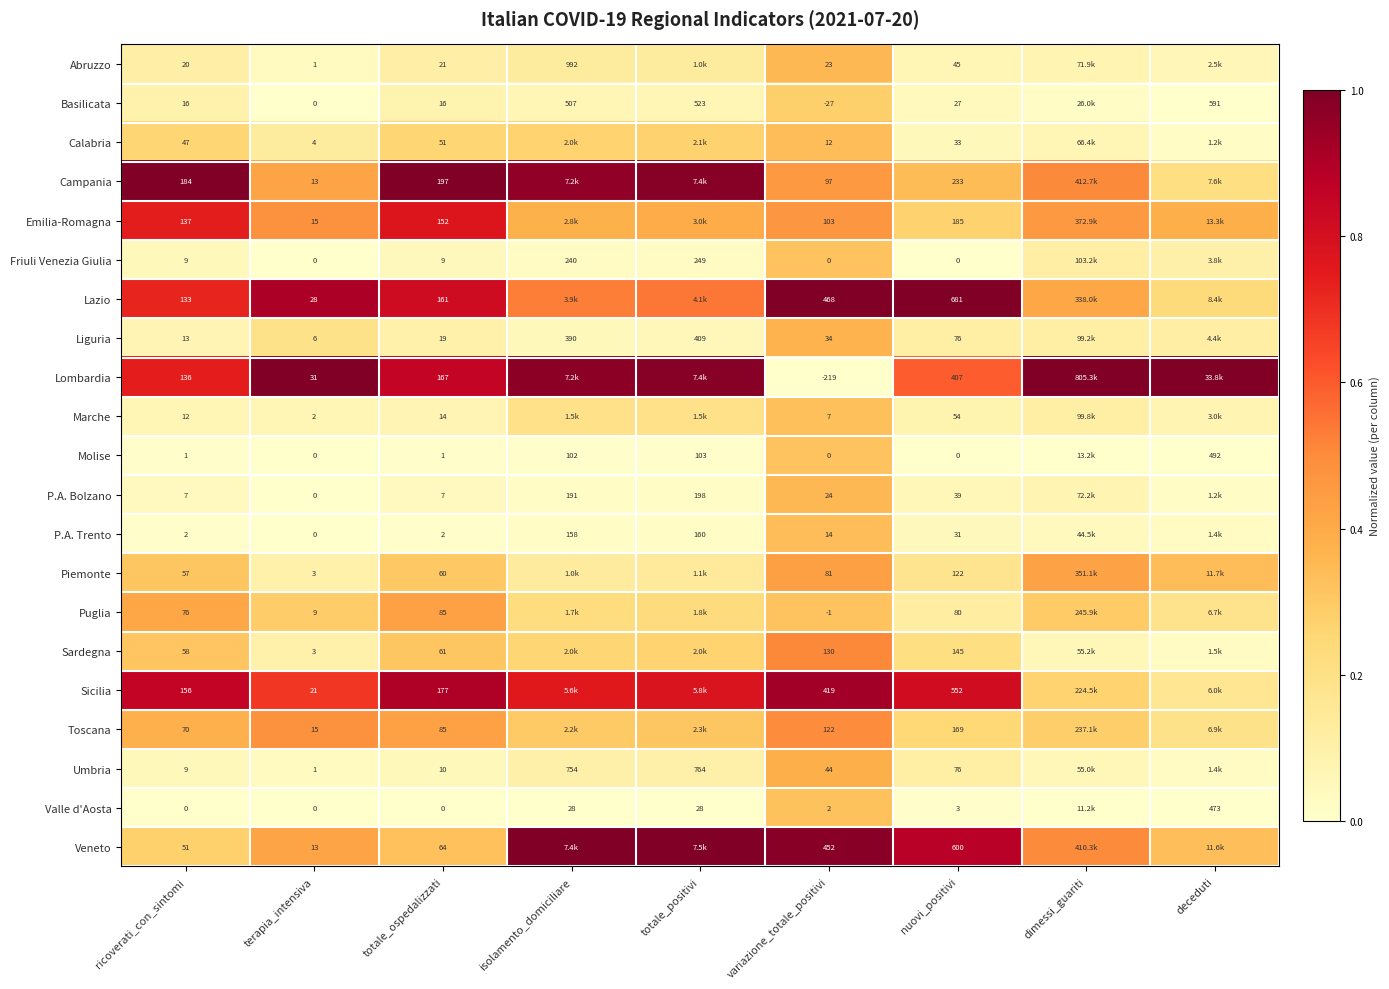

What is the difference between the highest and lowest values at terapia_intensiva?

31.0